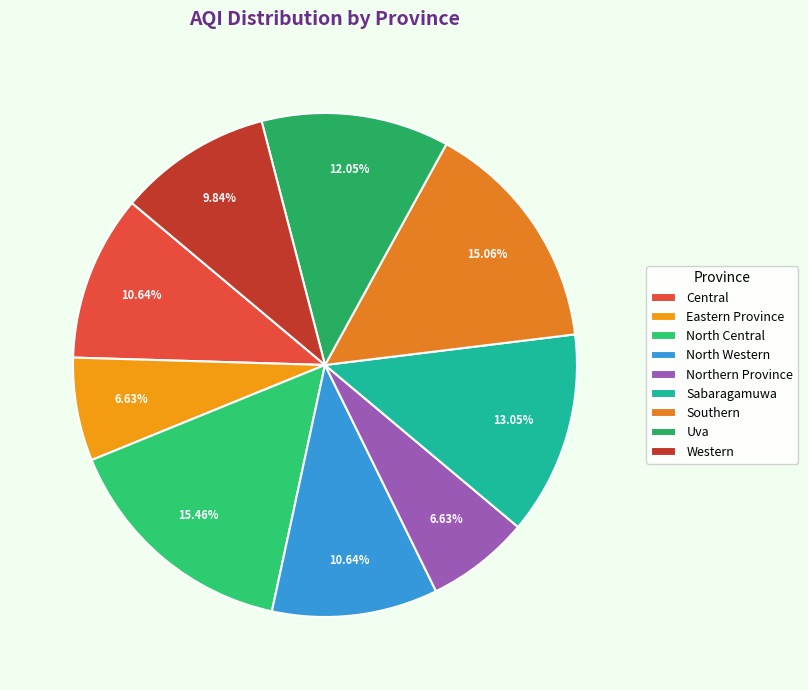

Is it true that Western is 16% of the pie?

False